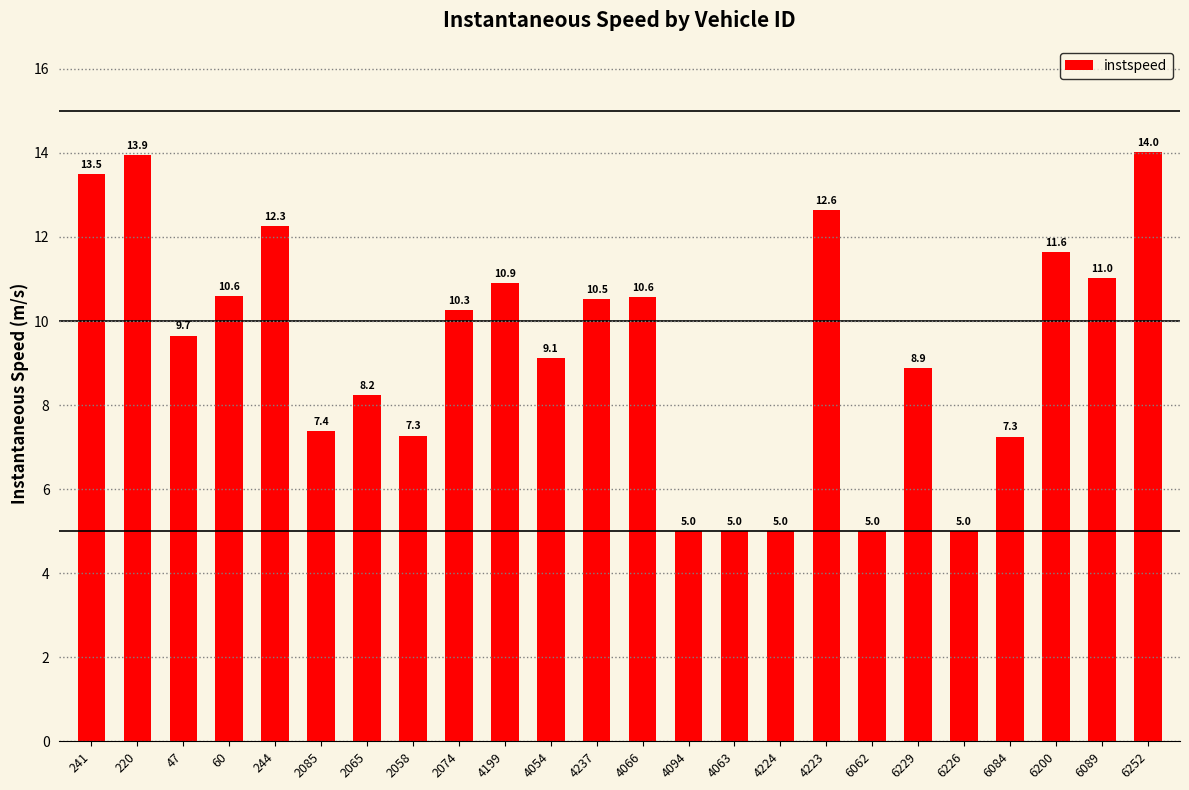

True or false: the data shows 8.0 at 4063.

False